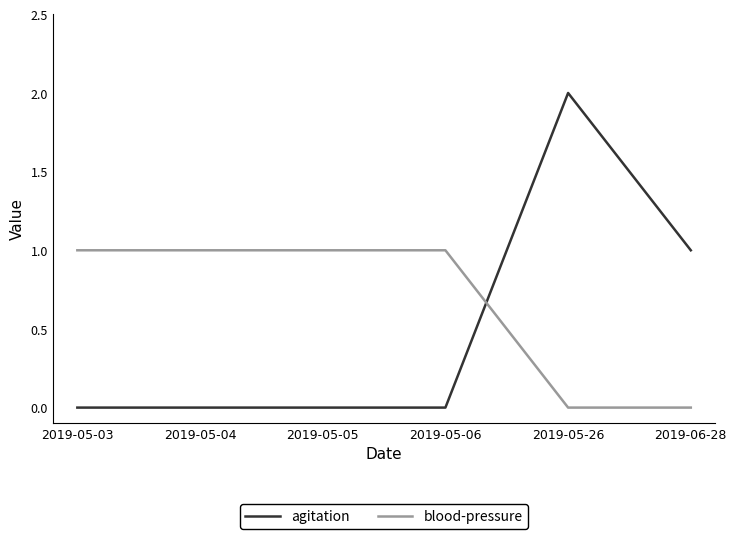

True or false: agitation has a value of 1 at 2019-05-26.

False